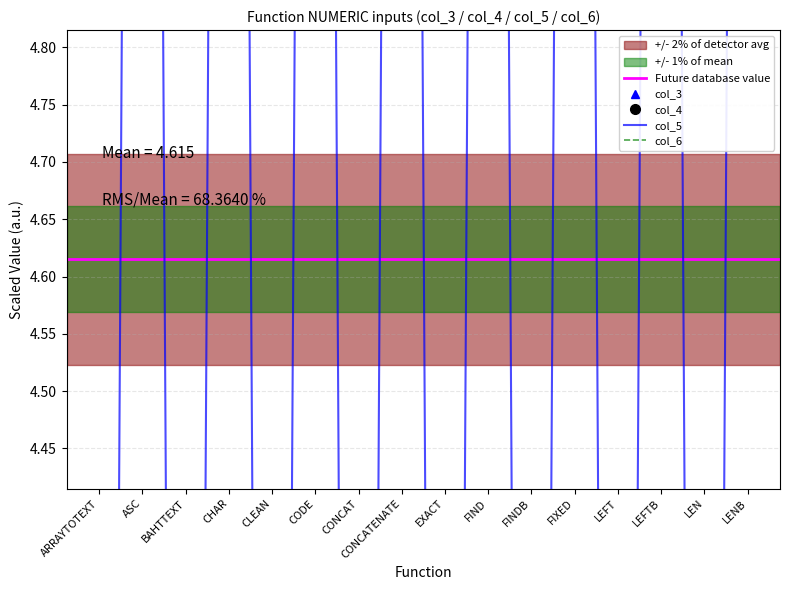

The value of col_4 at LEN is 1.5. True or false?

True